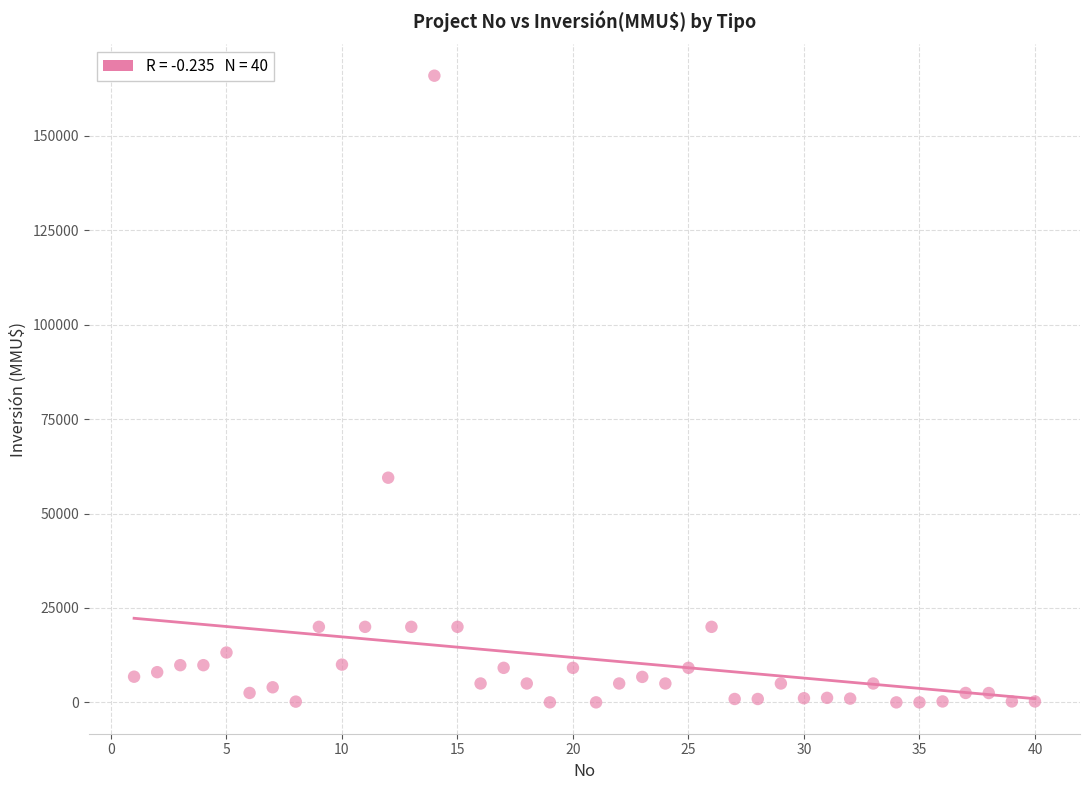

What Y value in the scatter plot is closest to 82955?

59482